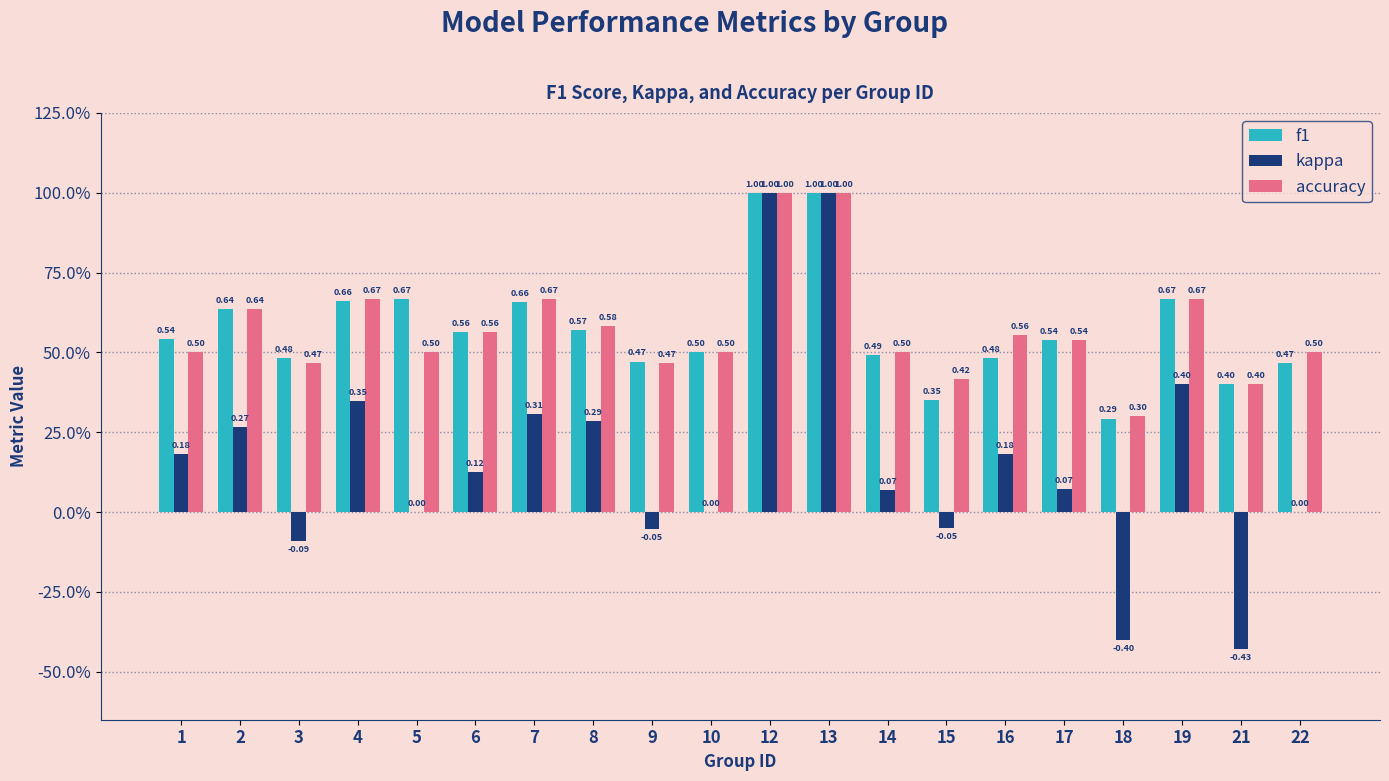

Does the chart contain stacked bars?

No